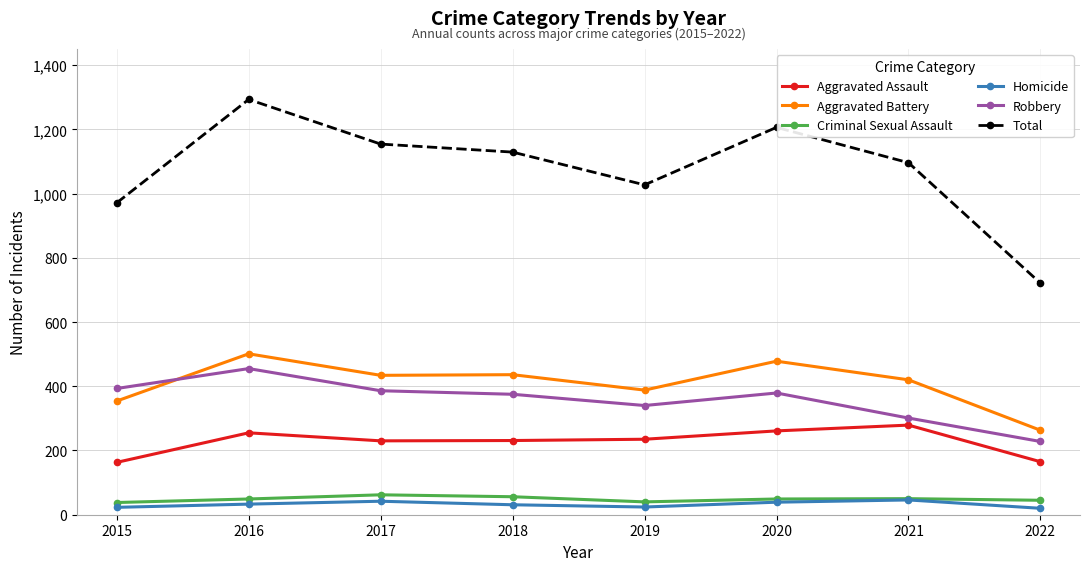

What is the total value across all series at 2015?

1942